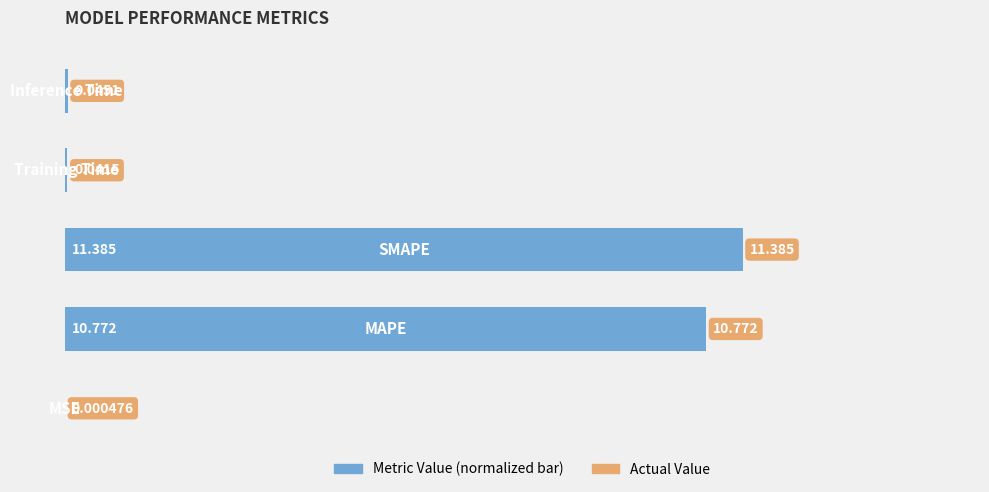

How many bars are there in total?

5